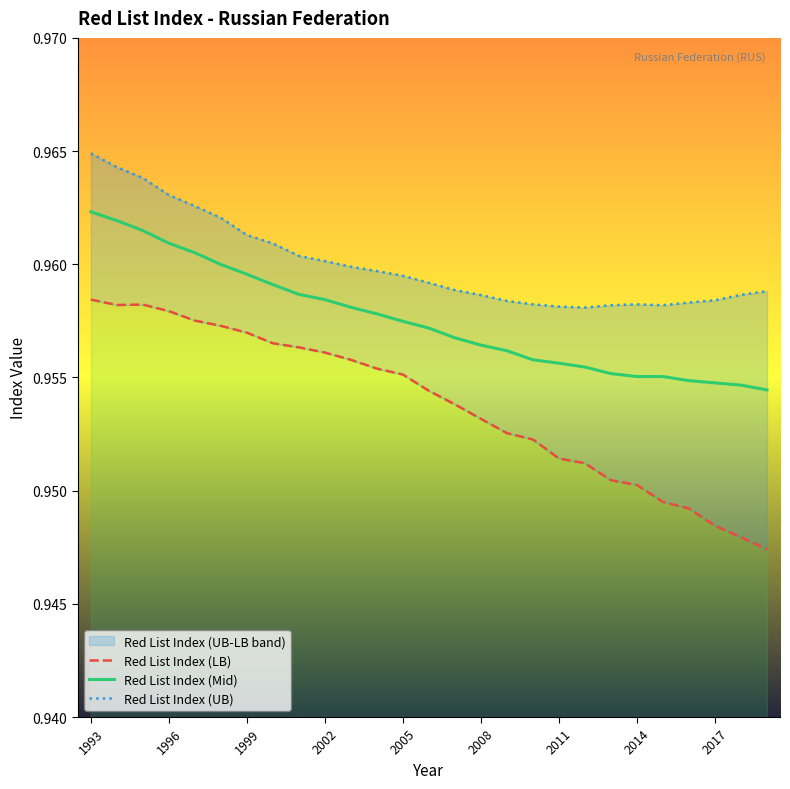

True or false: Red List Index (LB) and Red List Index (UB) cross at least once.

False